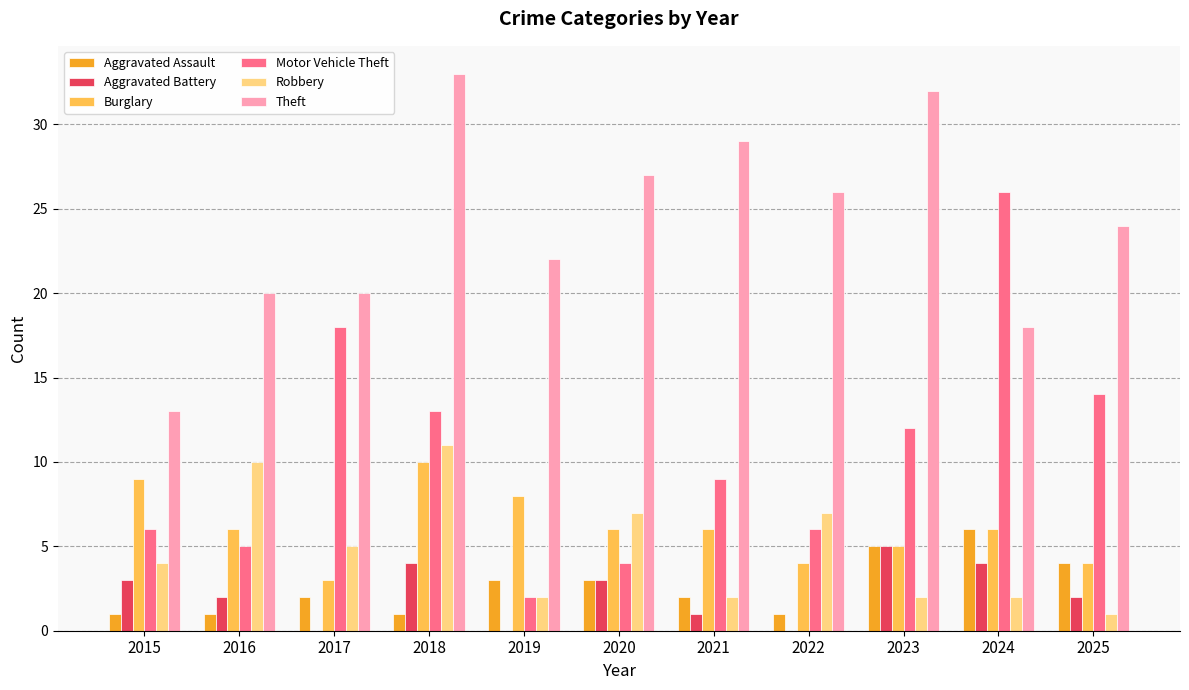

Which series has the largest total across all categories?

Theft